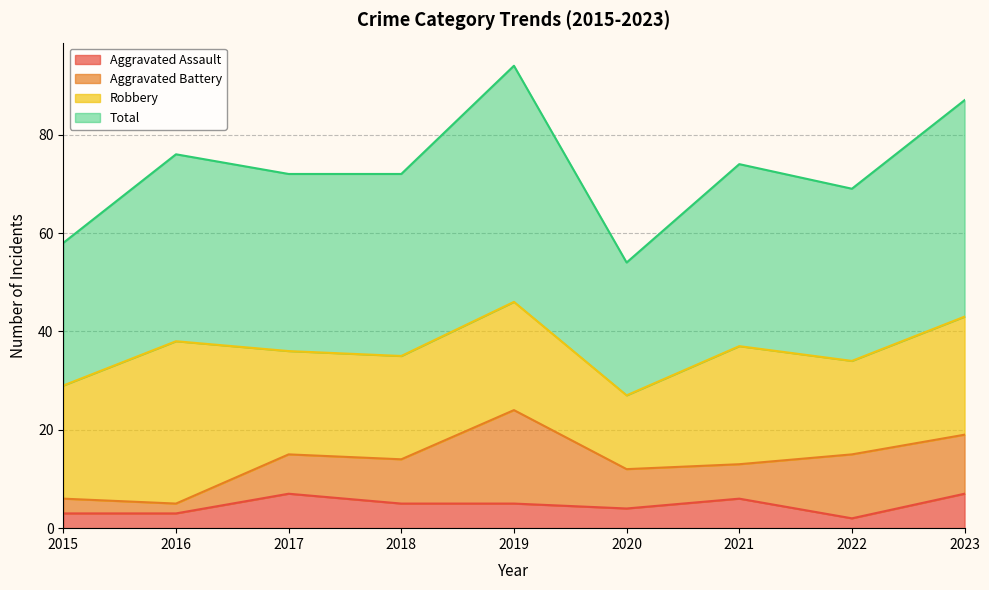

Read the Aggravated Assault value at 2016.

3